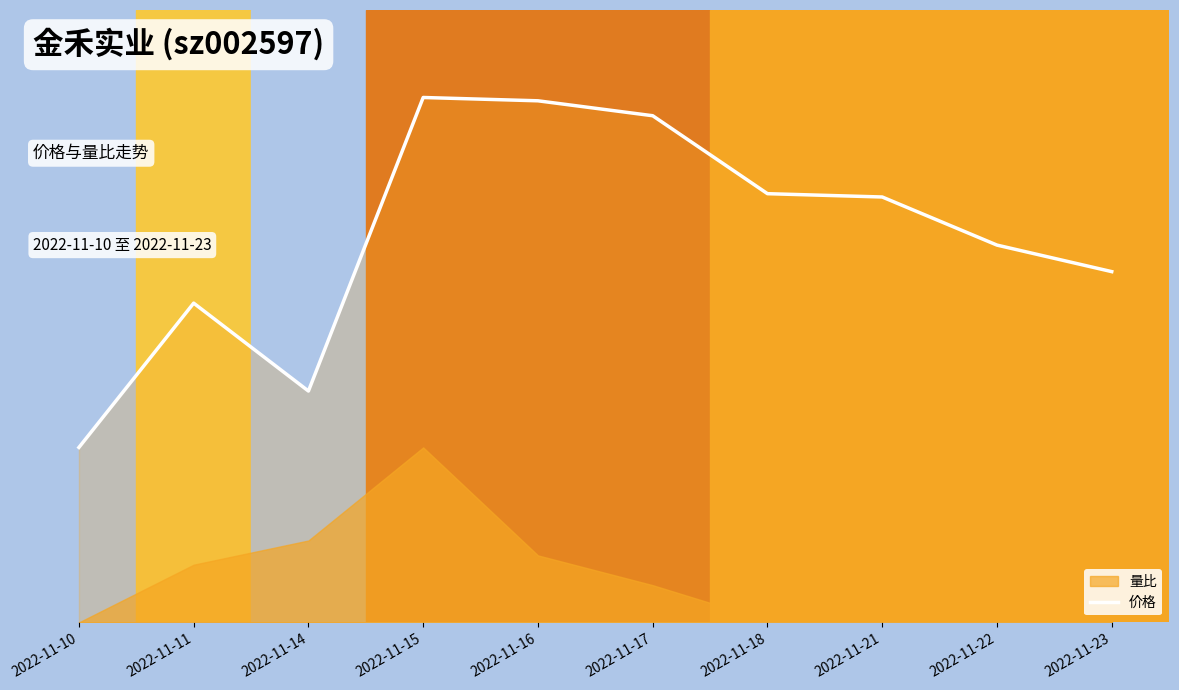

What is the difference between the values at 2022-11-14 and 2022-11-18?

0.3